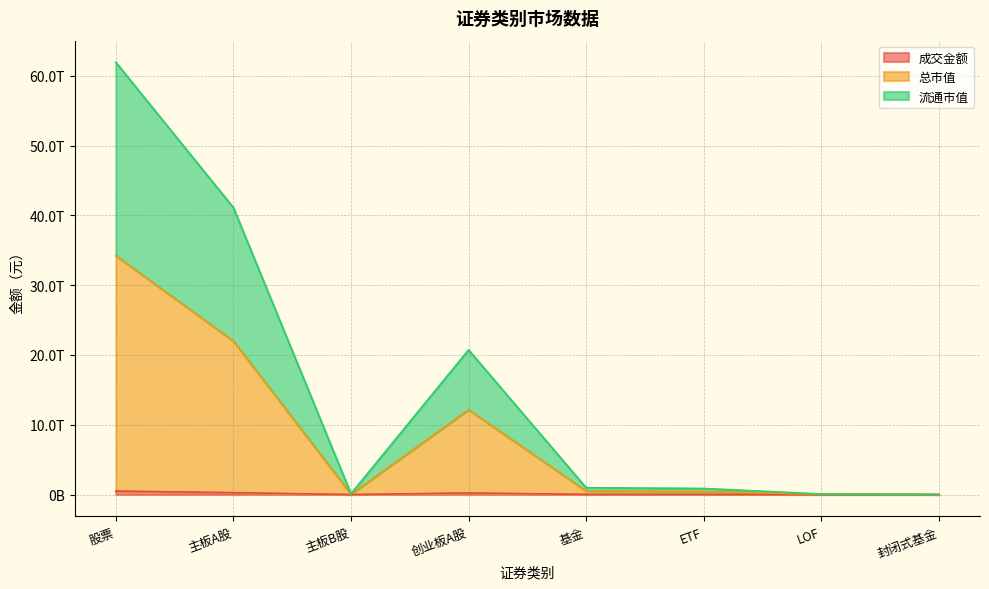

Rank the series by their maximum value, from lowest to highest.

成交金额, 总市值, 流通市值